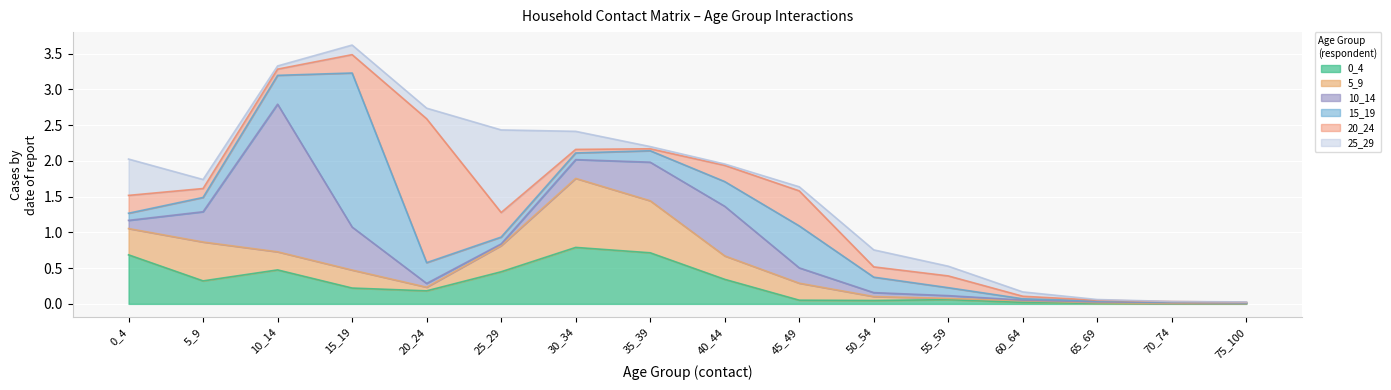

How many series are shown in this chart?

6